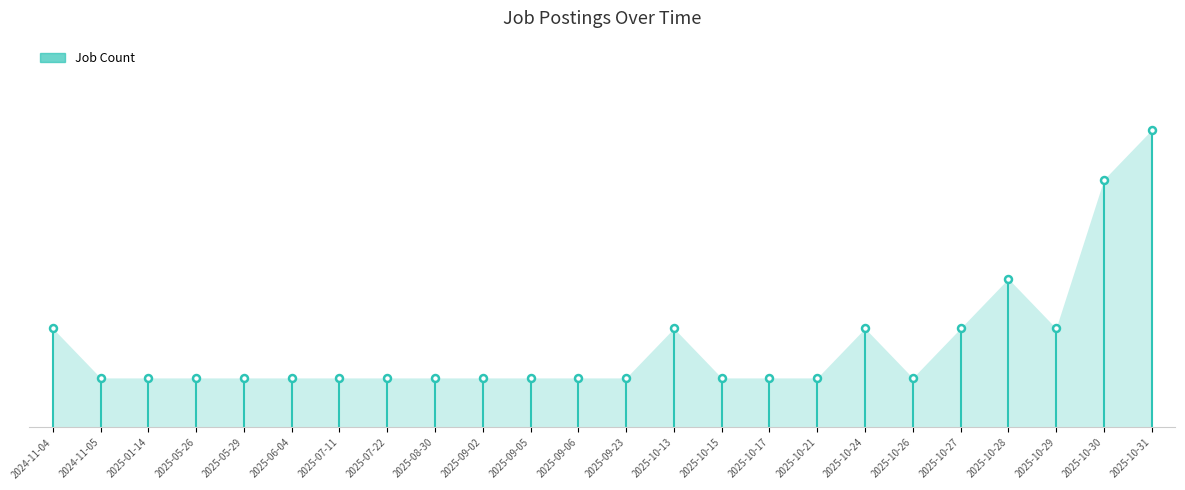

What is the greatest value displayed?

6